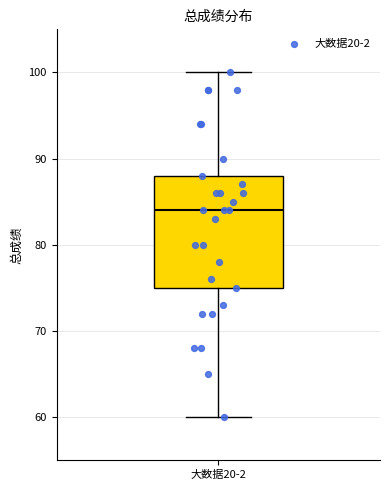

Read this box plot against the y-axis: the position of the median line, the range covered by the box, and the ends of both whiskers. The values are not printed on the chart, so give them approximately, as read against the axis.

median 84, box 75 to 88, whiskers 60 to 100